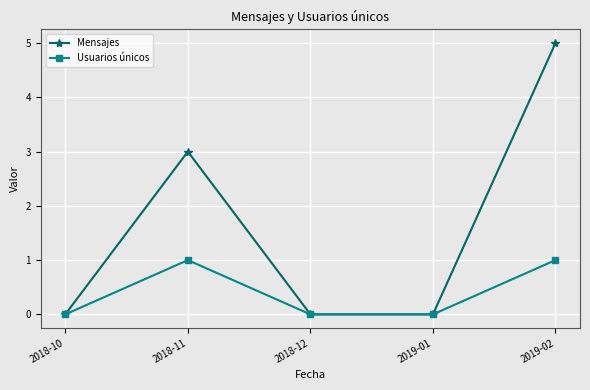

What are all the series names shown in the legend?

Mensajes, Usuarios únicos